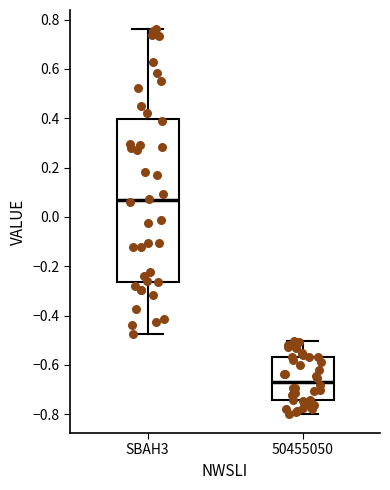

Which box is the tallest, from its lower edge to its upper edge?

SBAH3